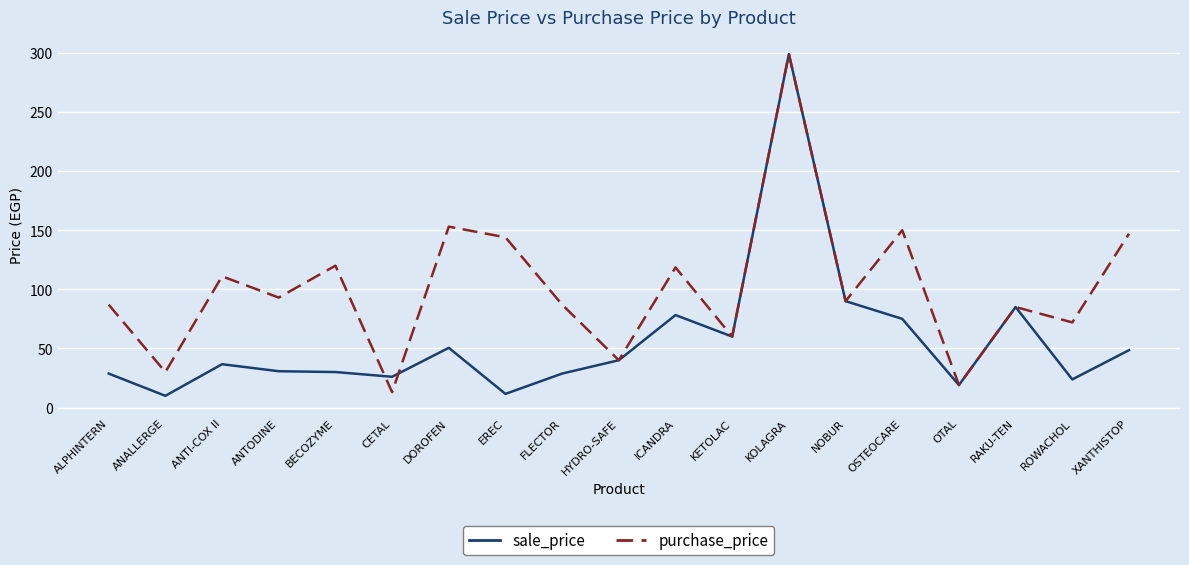

What is the total value across all series at EREC?

155.5